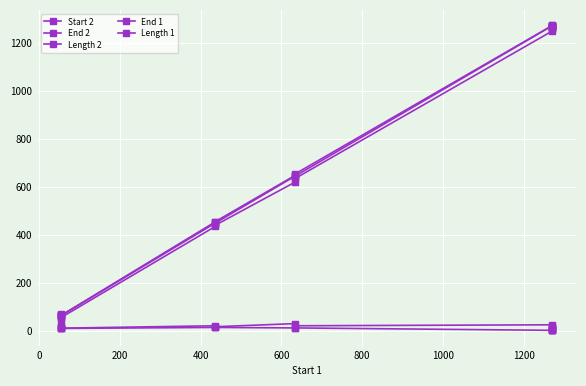

What is the difference between the maximum and minimum values in the End 2 series?

1210